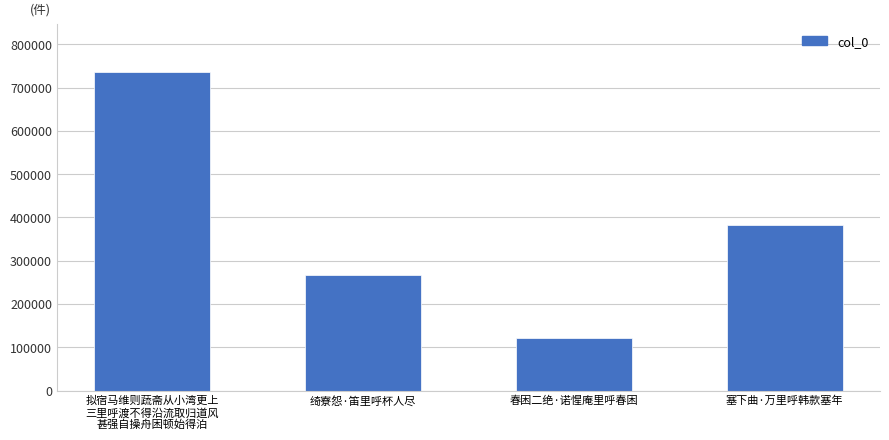

What is the difference between the values at 绮寮怨·笛里呼杯人尽 and 塞下曲·万里呼韩款塞年?

115578